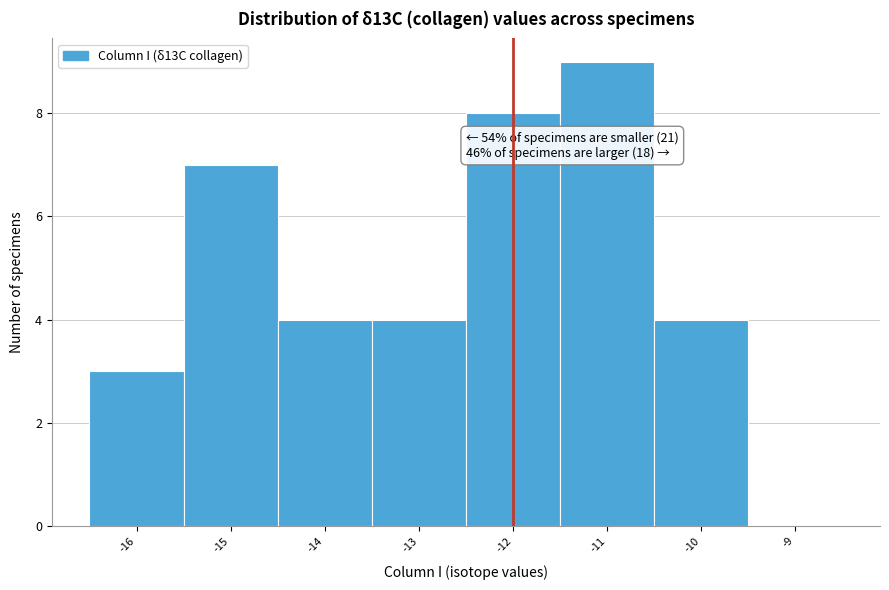

Which range on the x-axis has the tallest bar?

-11.5 to -10.5